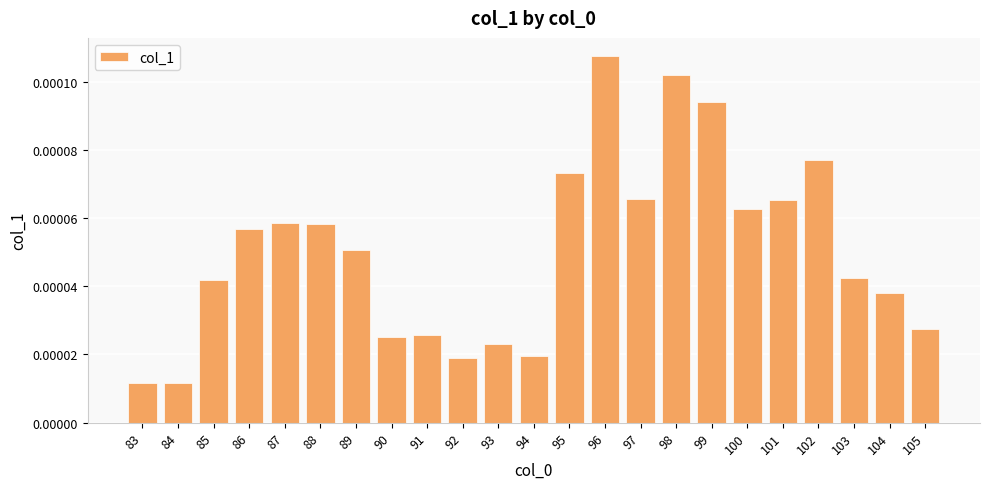

Which category has the highest value across all series?

96